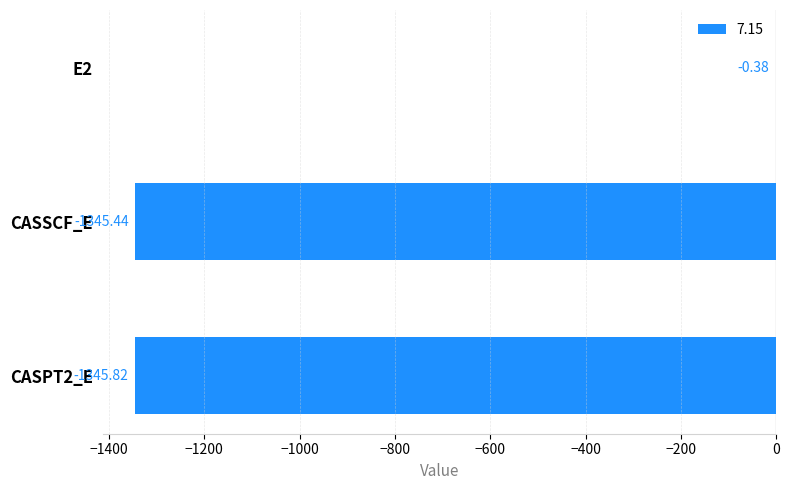

Between E2 and CASPT2_E, which is larger?

E2